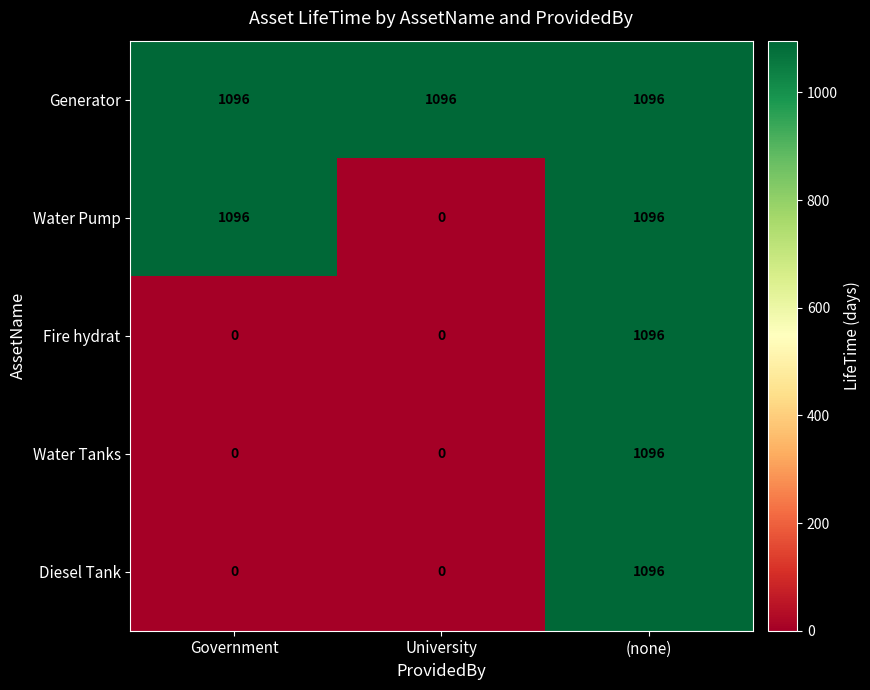

What is the maximum value shown in the chart?

1096